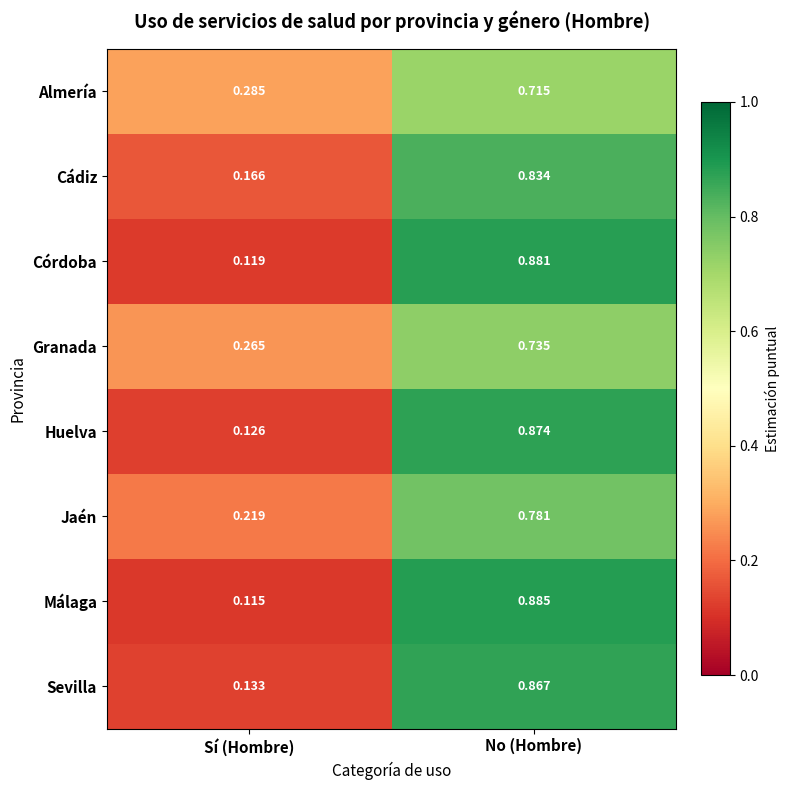

Rank the categories by Almería value from lowest to highest.

Sí (Hombre), No (Hombre)